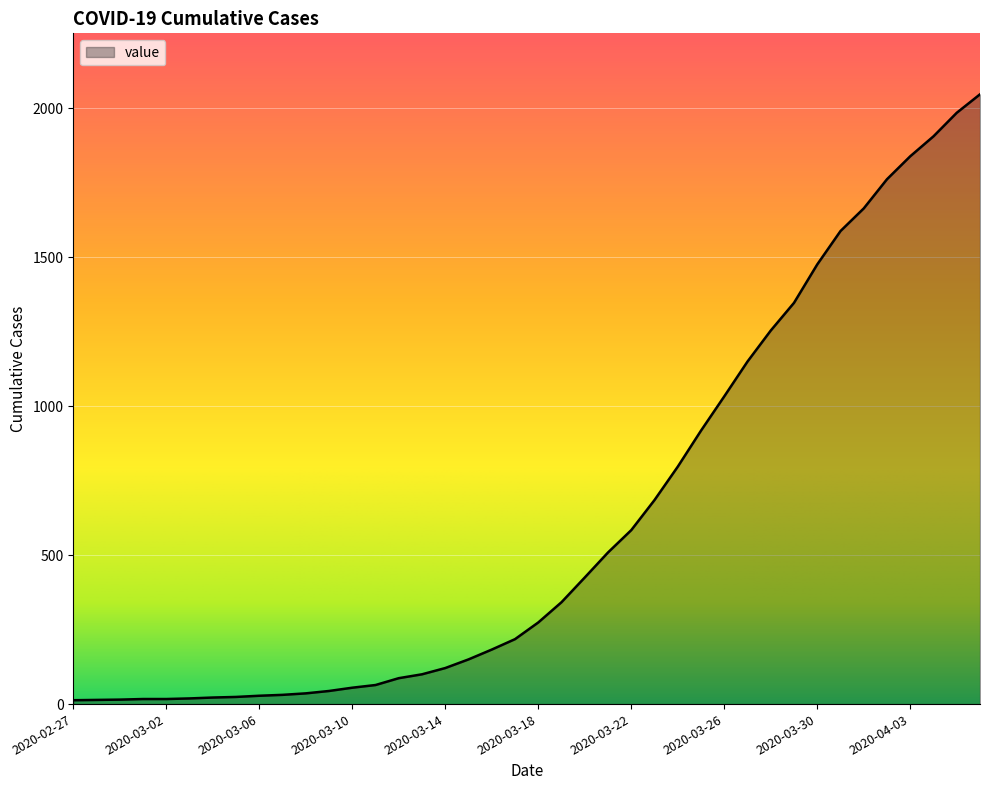

What is the maximum value shown in the chart?

2047